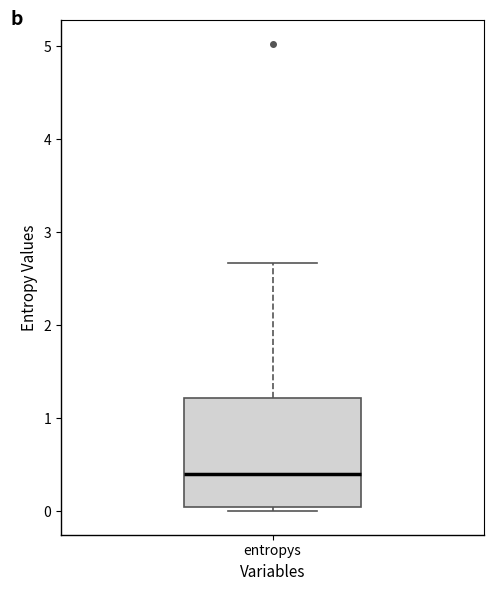

Where is the upper edge of the box for entropys on the y-axis? The values are not printed on the chart, so give them approximately, as read against the axis.

1.2